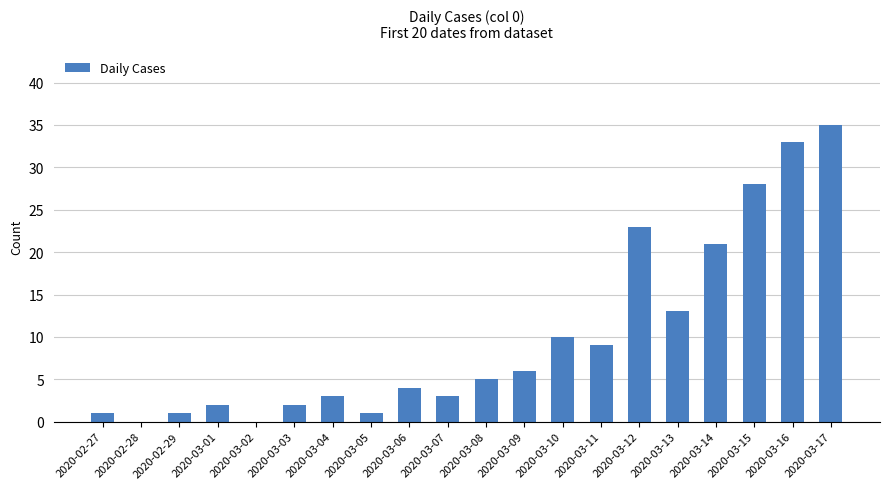

The chart shows a value of 5 at 2020-03-07. True or false?

False